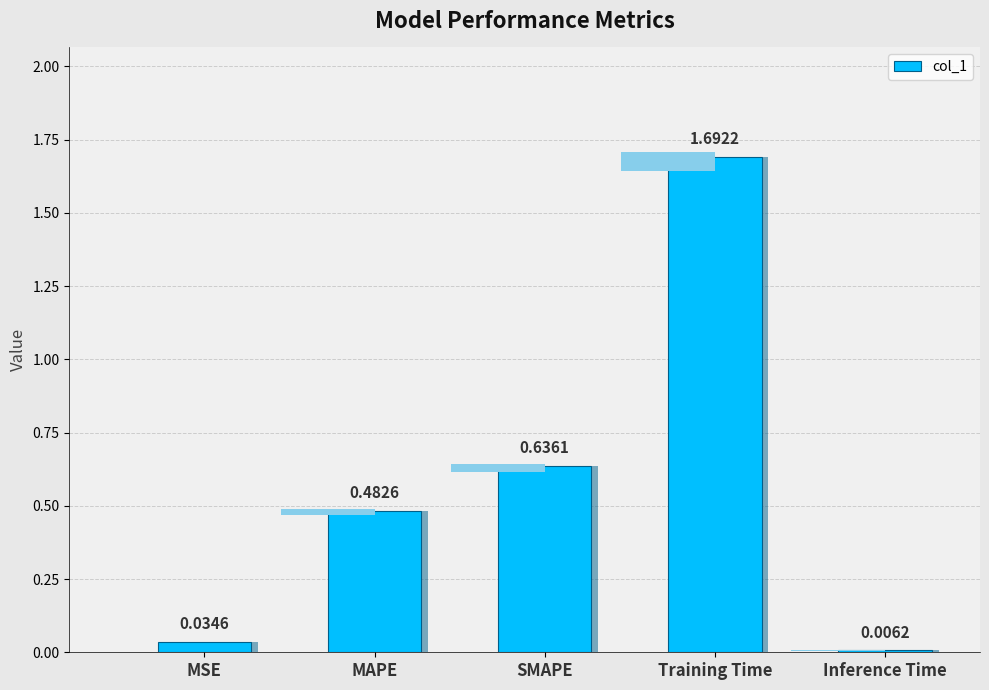

Which has a higher value, MSE or Inference Time?

MSE